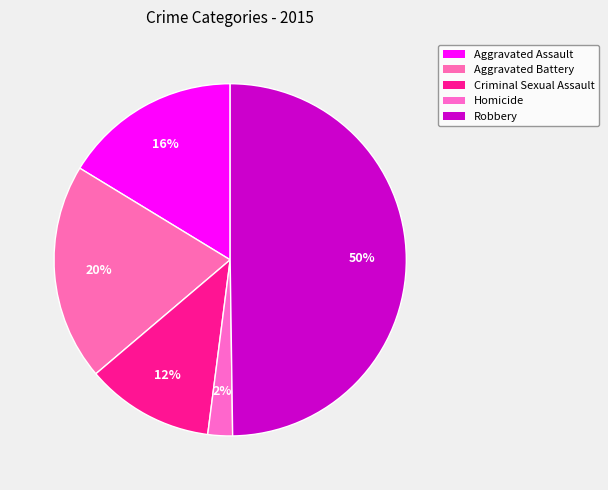

How many segments does this pie chart have?

5